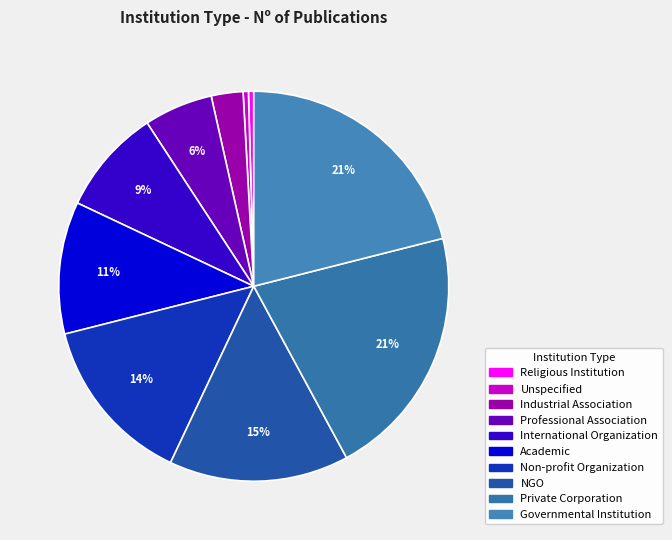

Rank the categories by value from highest to lowest.

Private Corporation, Governmental Institution, NGO, Non-profit Organization, Academic, International Organization, Professional Association, Industrial Association, Religious Institution, Unspecified